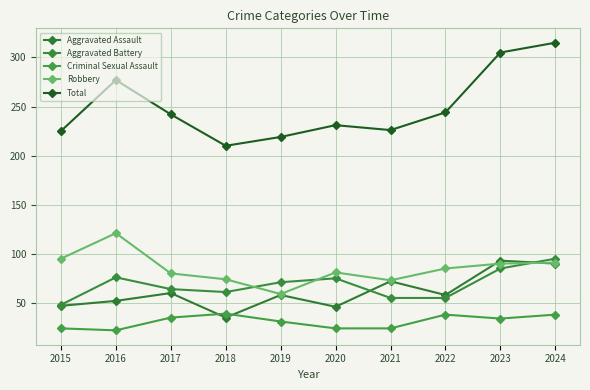

At which category is the sum across all series the highest?

2024